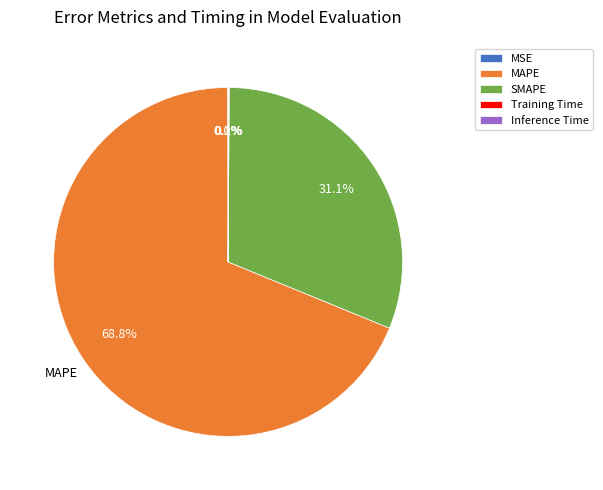

Which slice is the largest?

MAPE